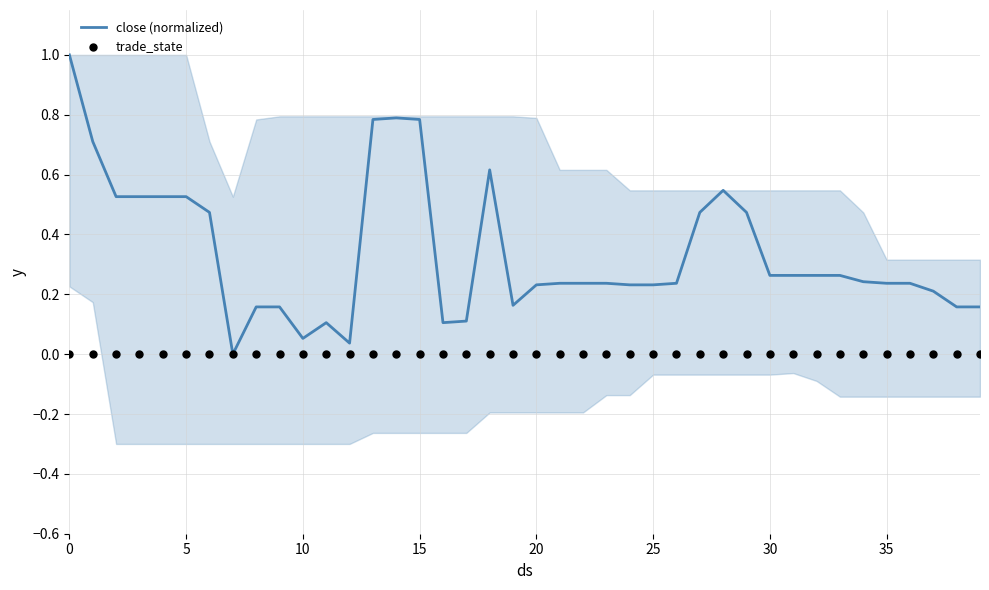

Which series contains the highest Y value?

close (normalized)